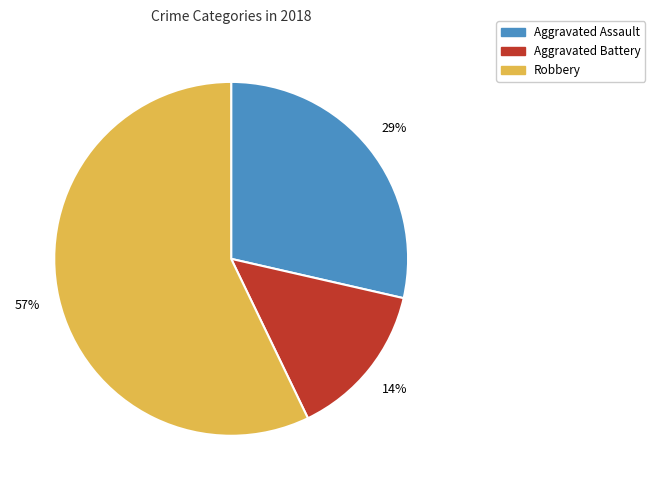

To the nearest percent, what is the difference between the Aggravated Battery and Robbery slice percentages?

43%